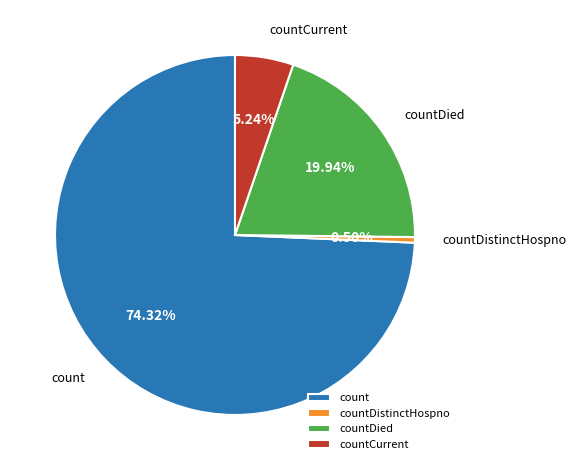

Combined, do countCurrent and countDistinctHospno account for over 50%?

No